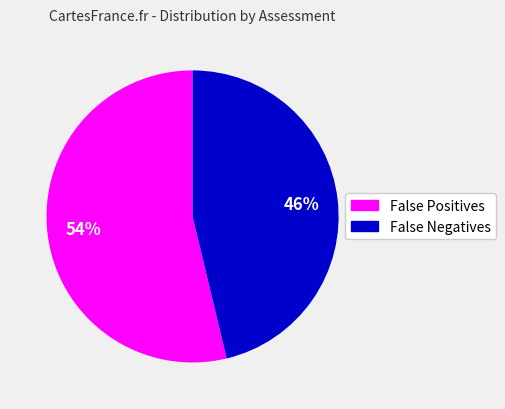

Is there a majority slice in this chart?

Yes